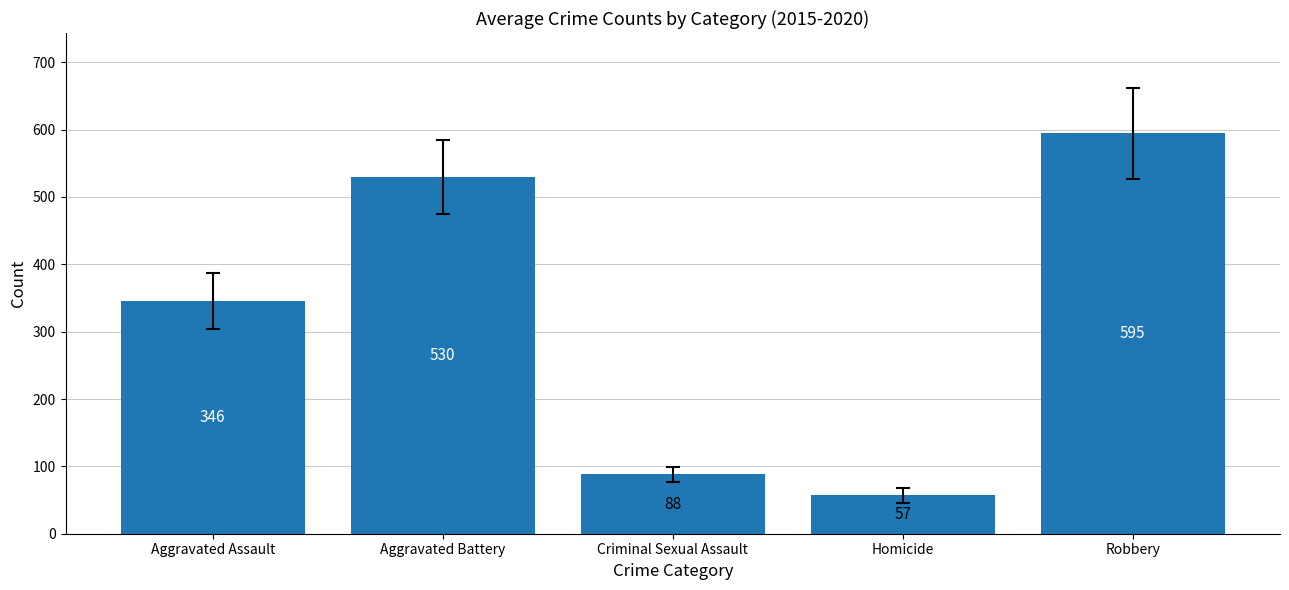

List the labels in order of value, largest first.

Robbery, Aggravated Battery, Aggravated Assault, Criminal Sexual Assault, Homicide